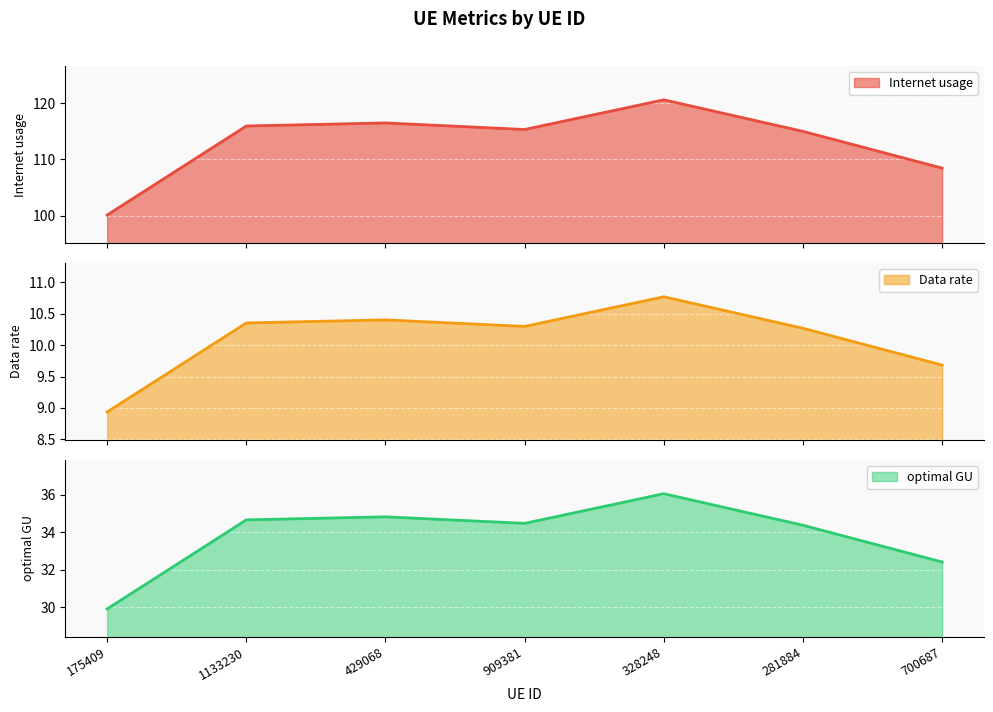

True or false: Data rate has more than 1 points higher than both neighbors.

True